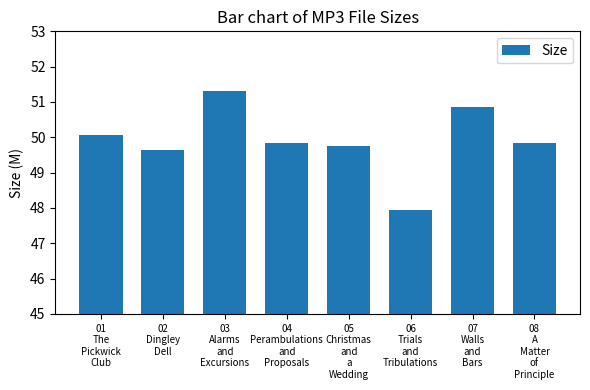

What is the average value?

49.9